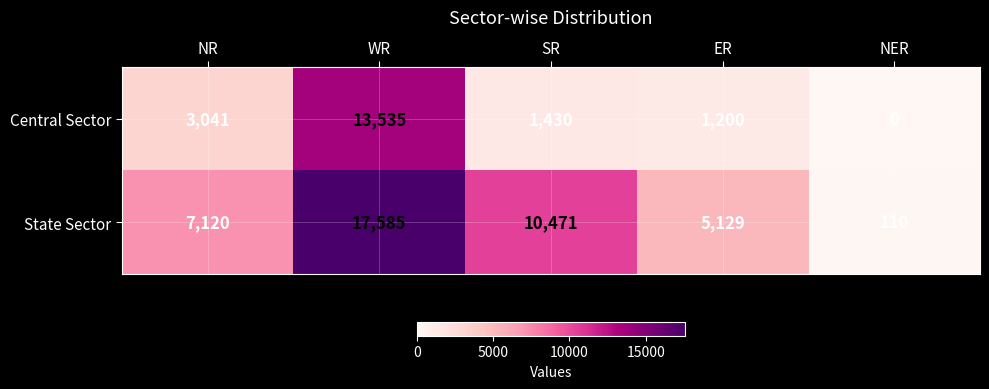

At which label does Central Sector first exceed 1430?

NR